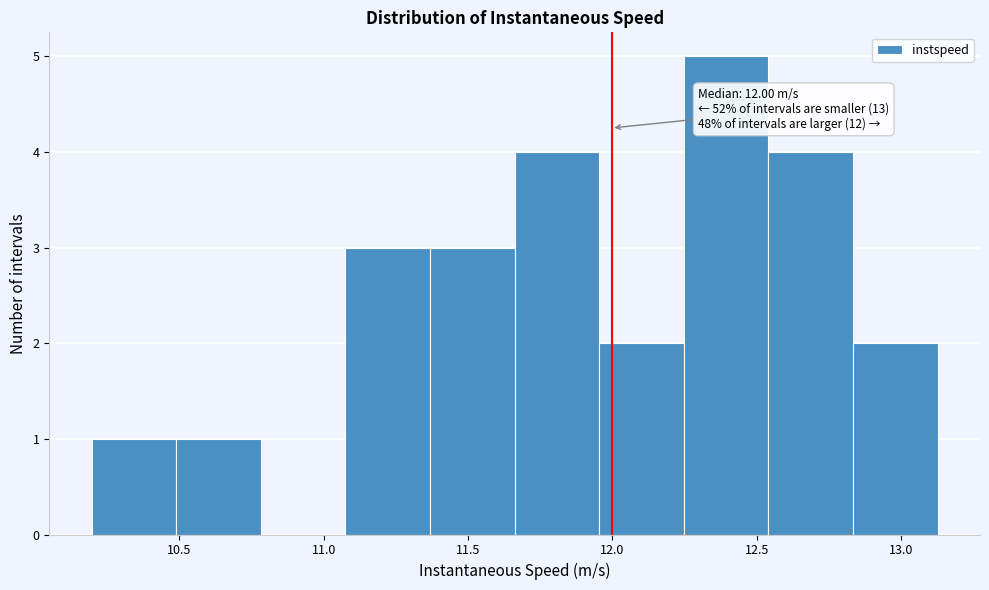

Over which range of the x-axis is the bar tallest?

12.25 to 12.55